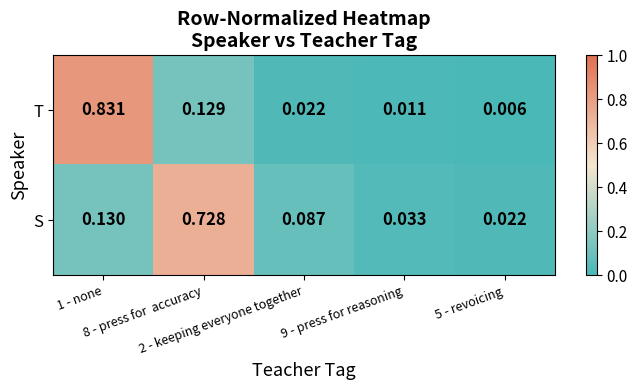

Which series has the largest total across all categories?

S